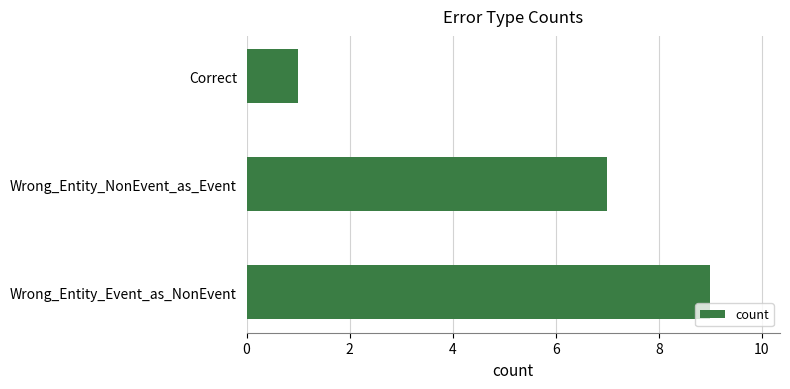

What is the sum of the values at Correct and Wrong_Entity_Event_as_NonEvent?

10